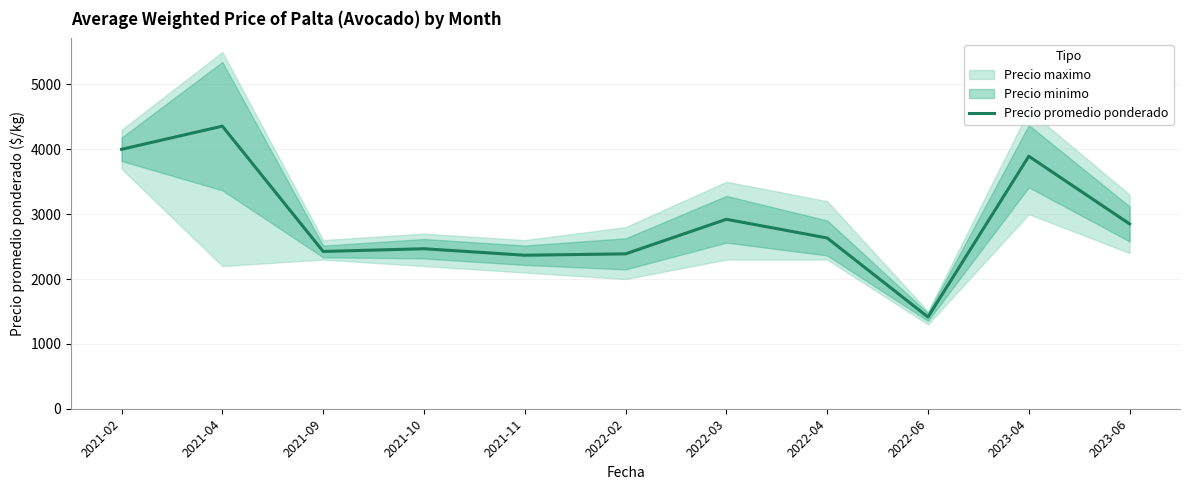

How many lines are shown in the chart?

1